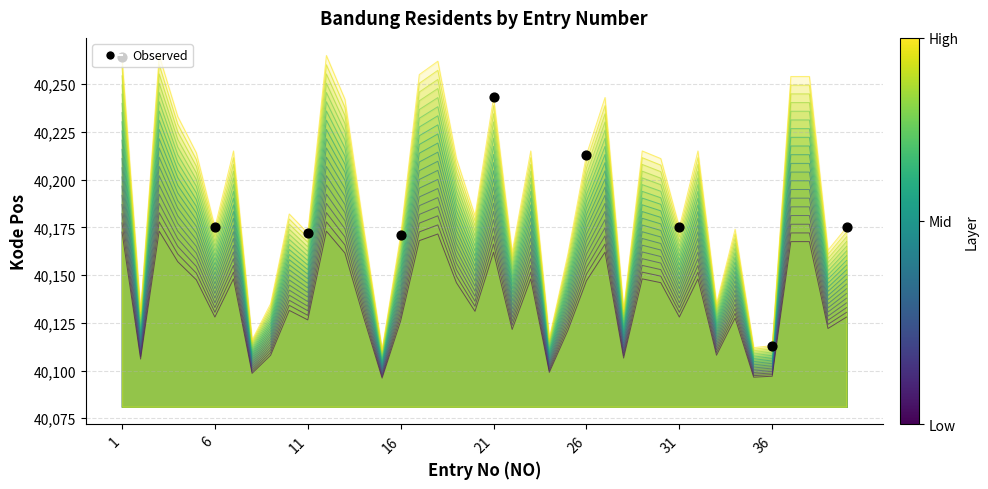

Which has a higher value, 40 or 32?

32